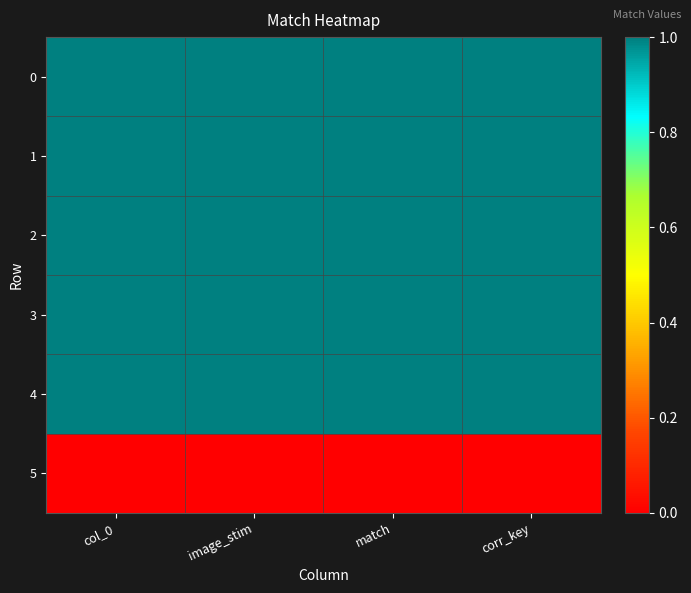

List the series in order of their peak value, highest first.

0, 1, 2, 3, 4, 5